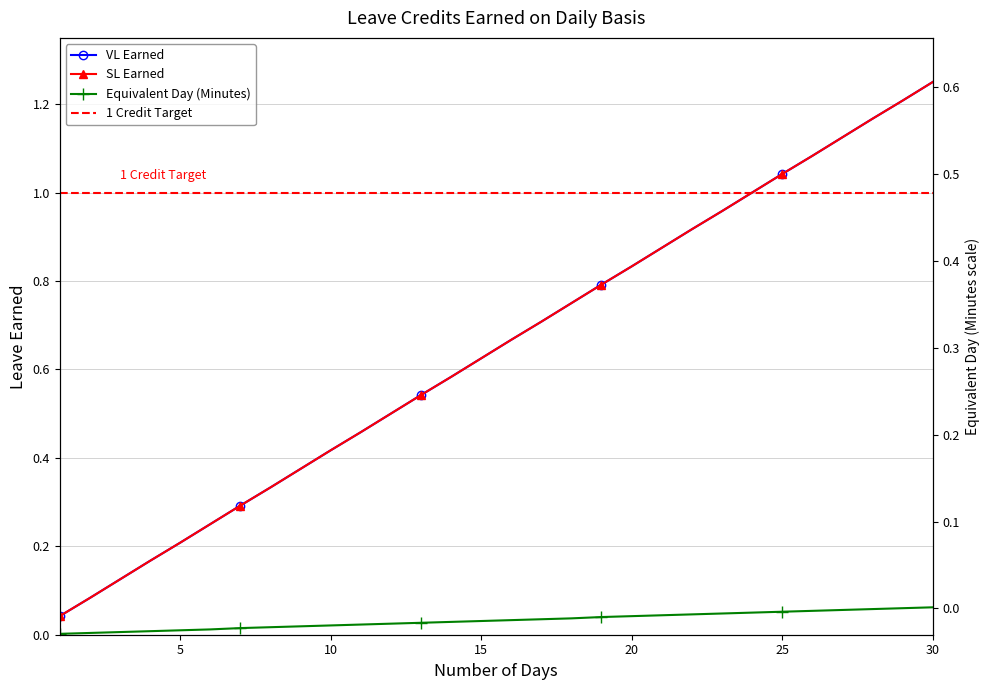

Which category has the highest value across all series?

30